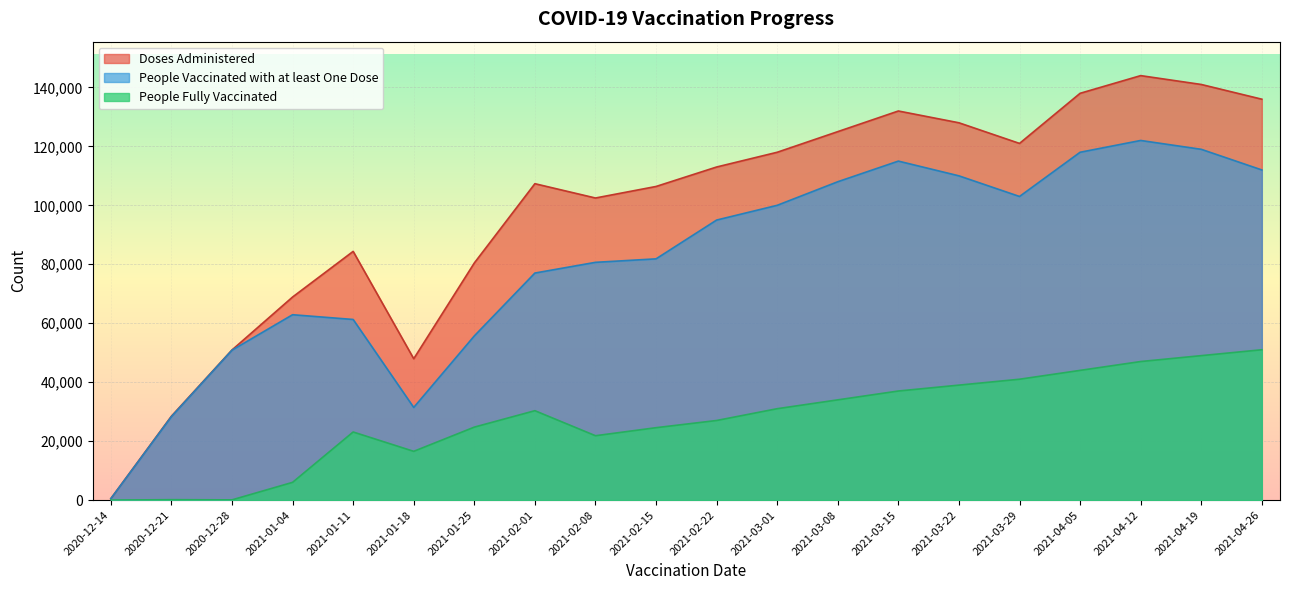

True or false: People Fully Vaccinated has more than 0 interior local peaks.

True